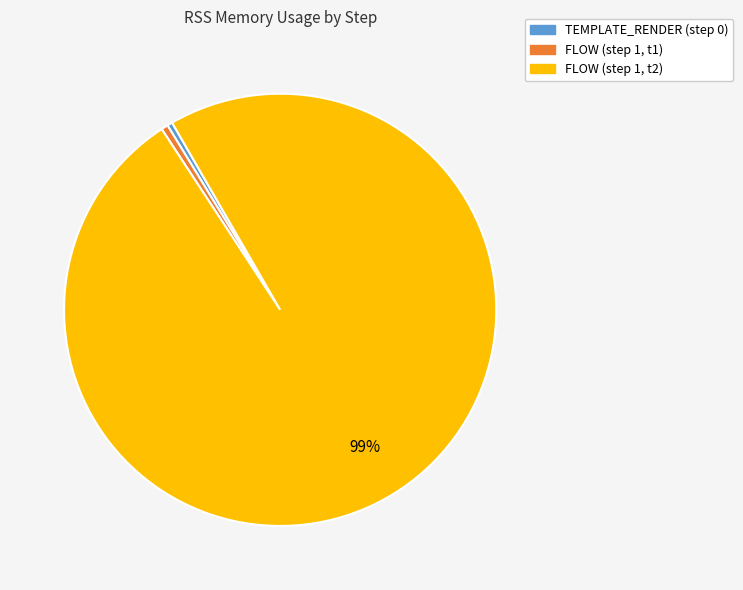

Count the number of slices in the pie.

3